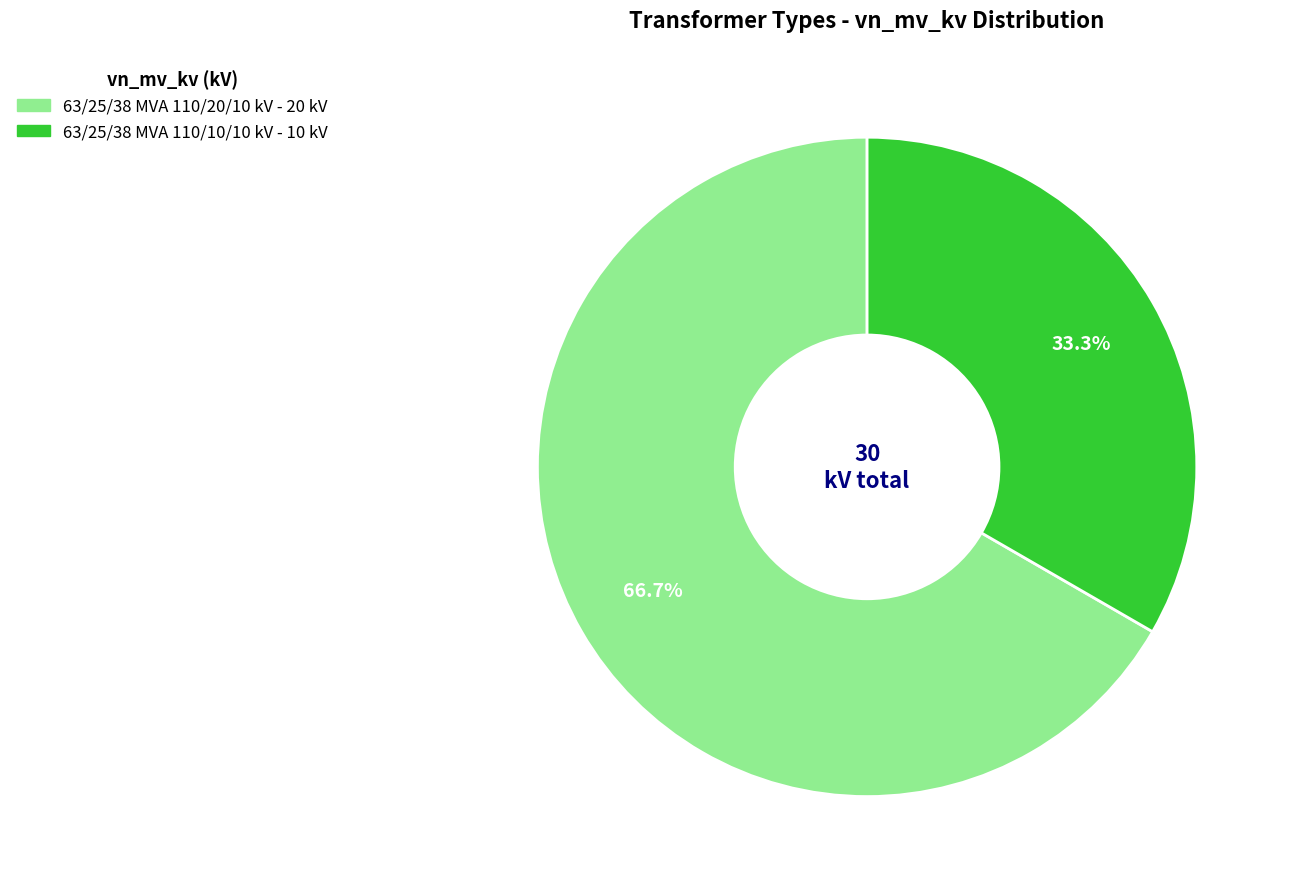

Does any single category account for the majority?

Yes